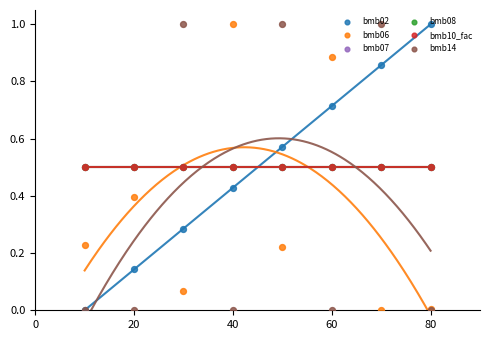

Which series reaches the maximum Y coordinate?

bmb02